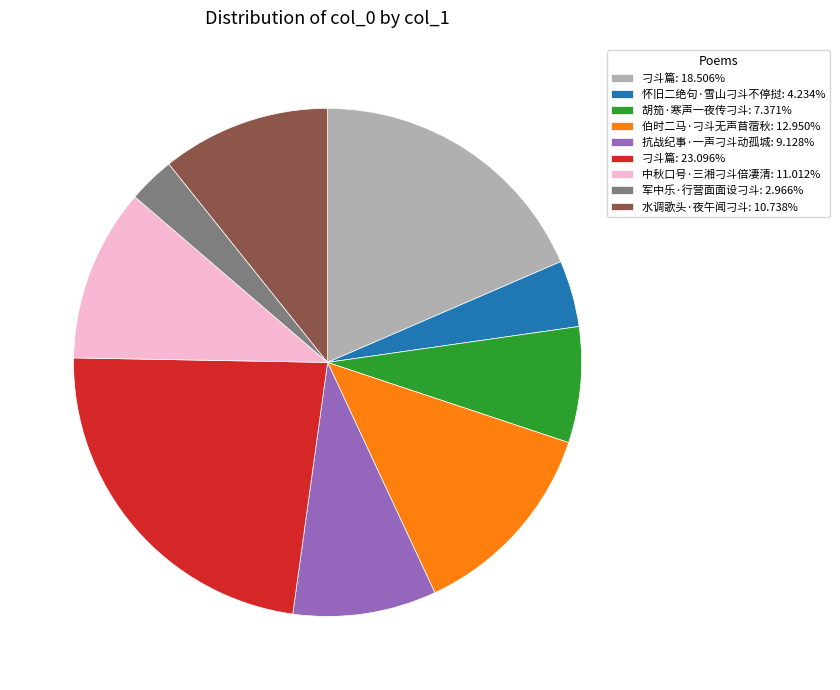

How many segments does this pie chart have?

9